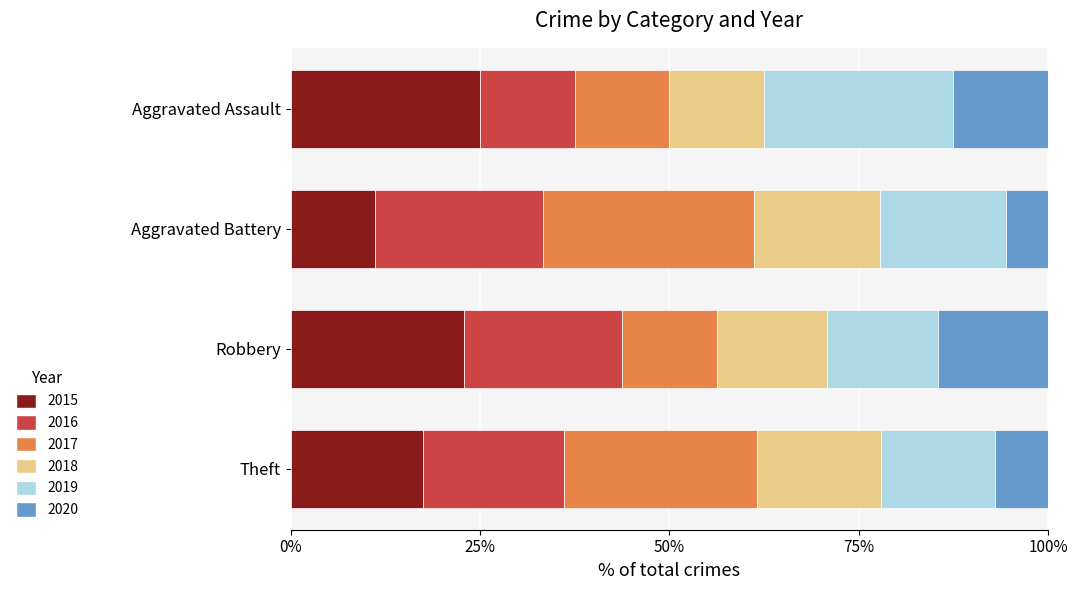

Rank the categories by 2015 value from lowest to highest.

Aggravated Battery, Theft, Robbery, Aggravated Assault